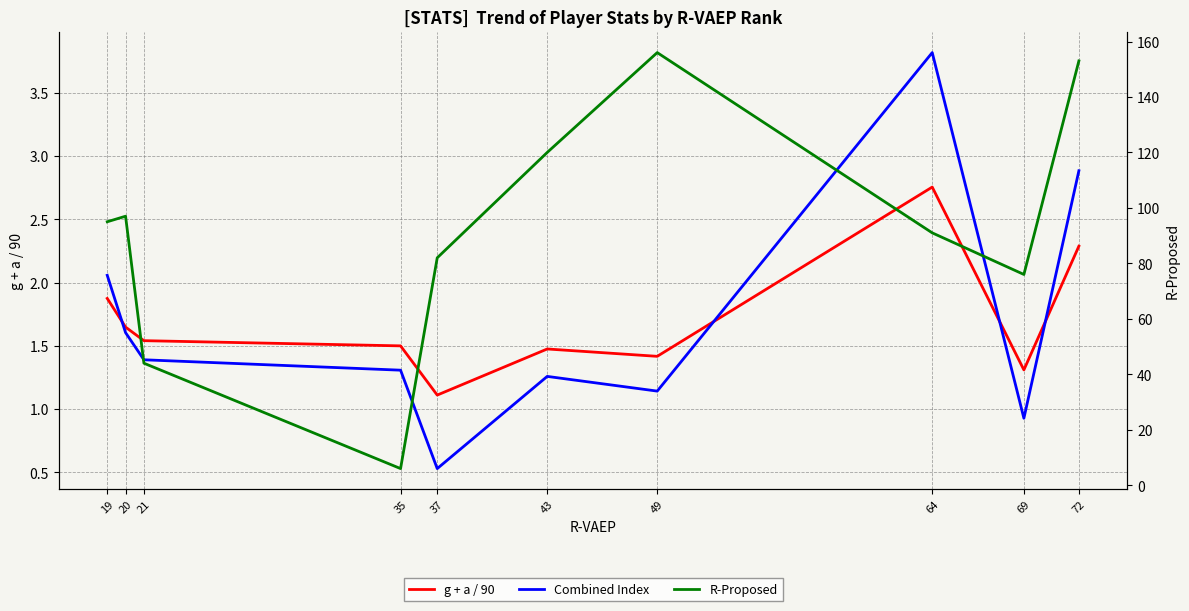

At 69, list the series in order from smallest to largest.

Combined Index, g + a / 90, R-Proposed